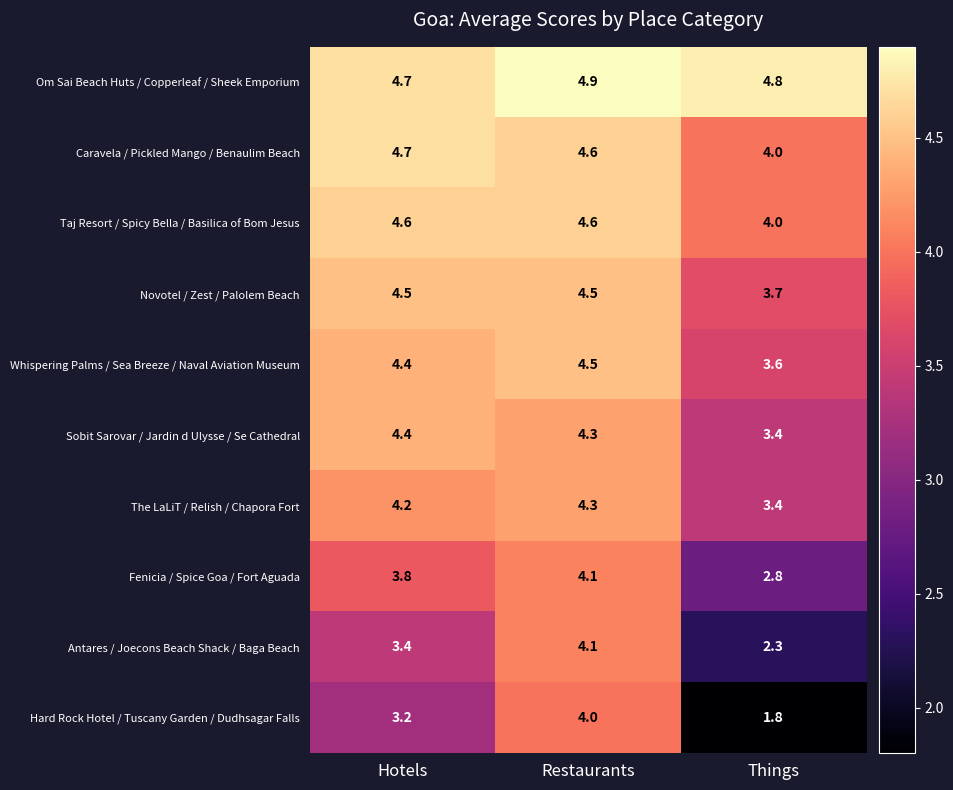

Is the value of Om Sai Beach Huts / Copperleaf / Sheek Emporium at Restaurants greater than the value of Whispering Palms / Sea Breeze / Naval Aviation Museum at Hotels?

Yes